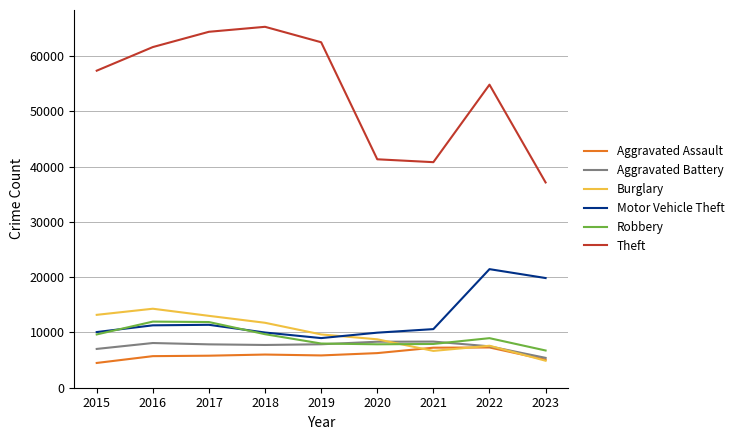

Which series has the largest total across all categories?

Theft